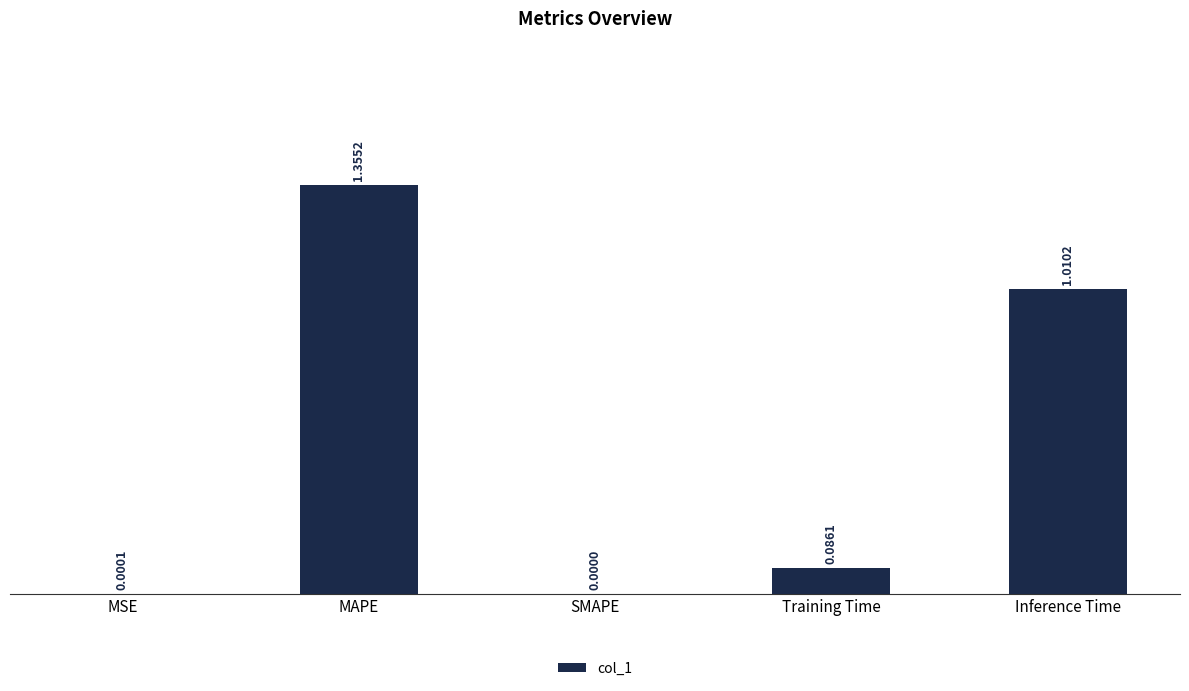

Which label corresponds to the largest value in the chart?

MAPE